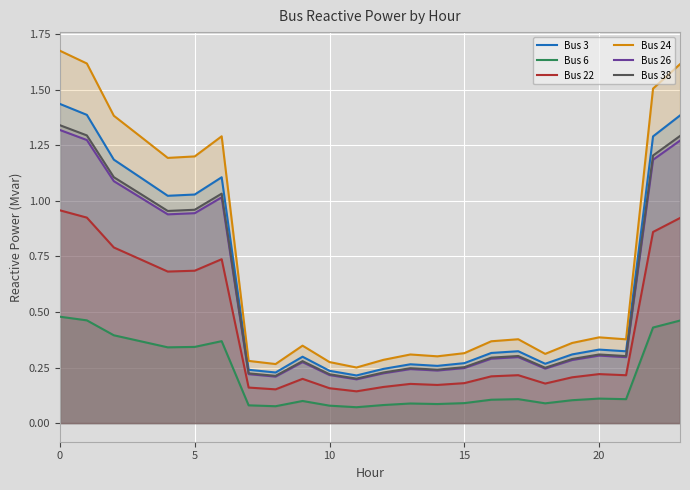

What is the value of the Bus 26 point at the 23rd from the left?

1.2